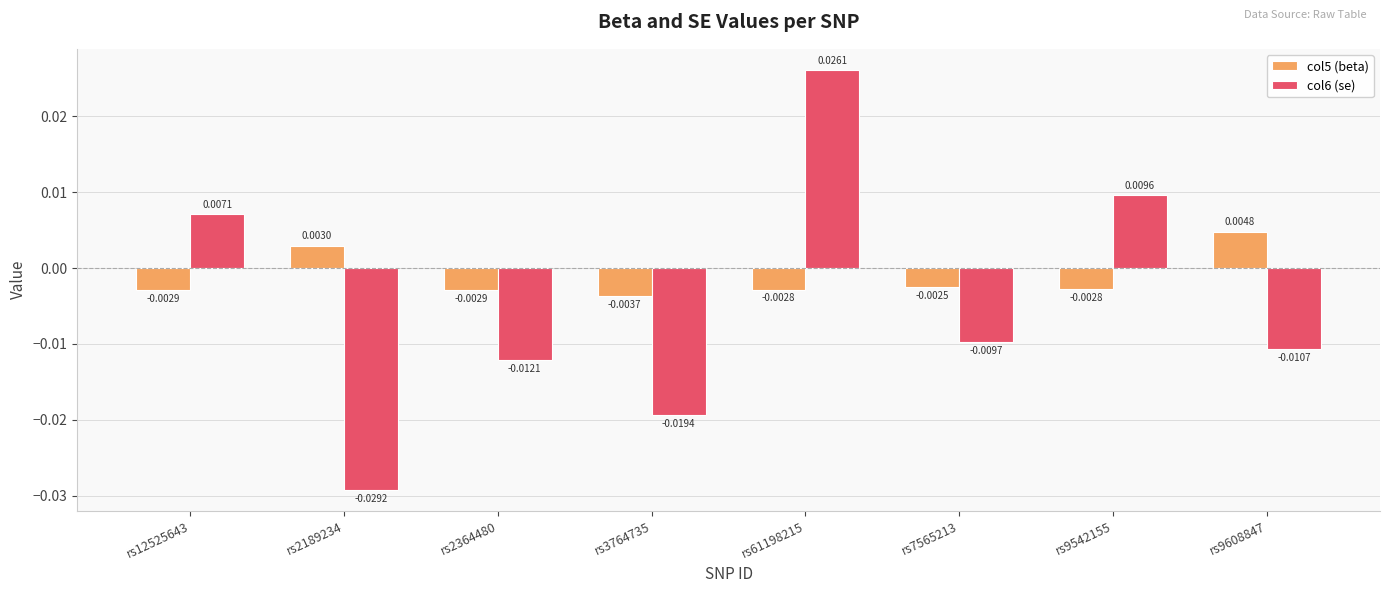

Which series has the widest spread of values?

col6 (se)